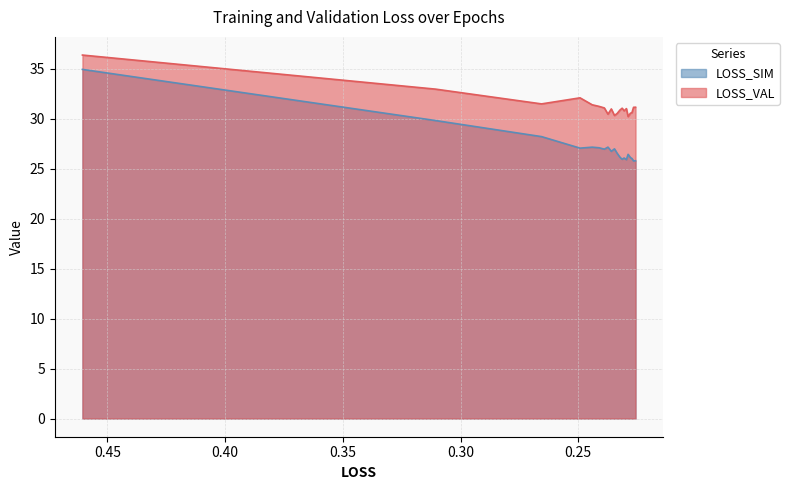

What are all the series names shown in the legend?

LOSS_SIM, LOSS_VAL